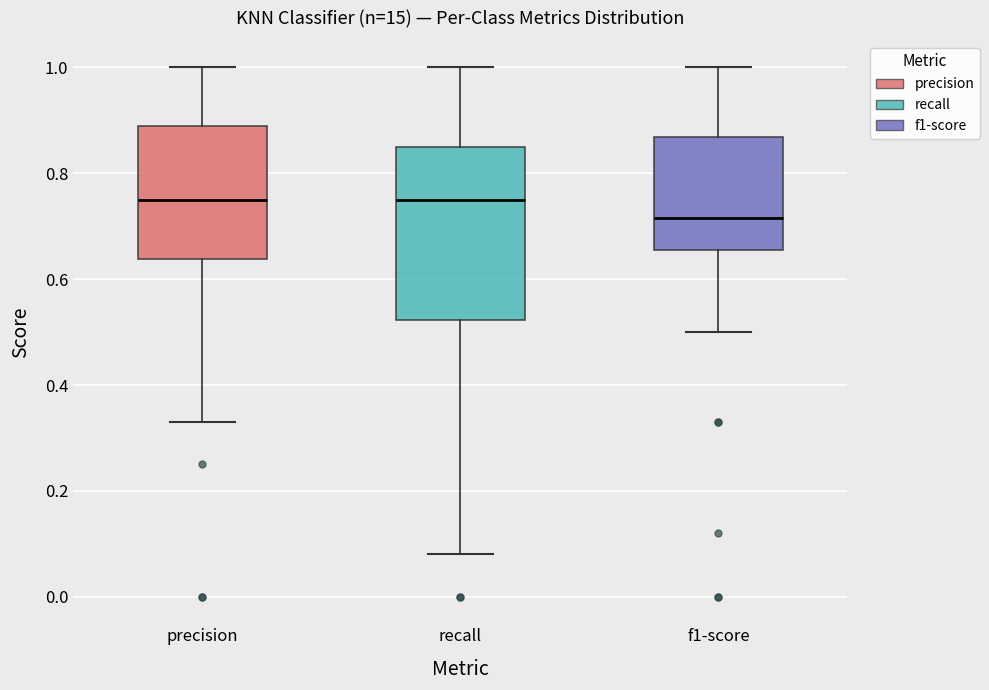

Which box is the tallest, from its lower edge to its upper edge?

recall